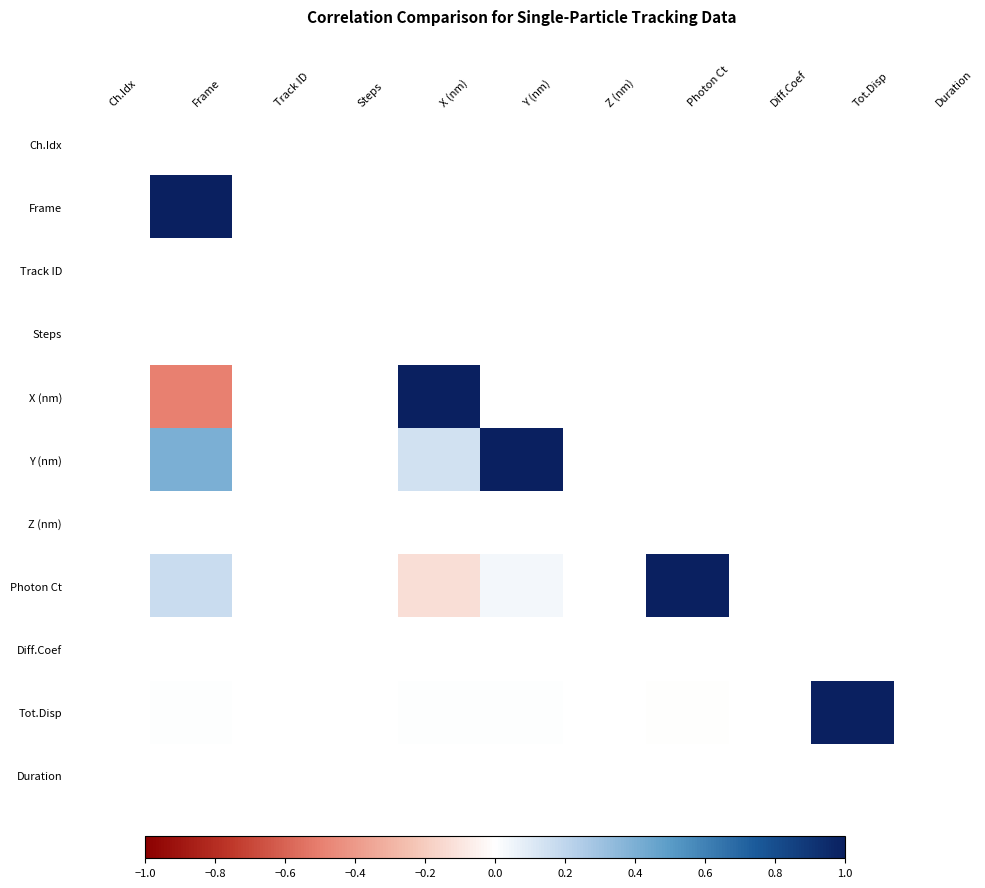

Which has a higher value, Ch.Idx or Z (nm)?

Z (nm)